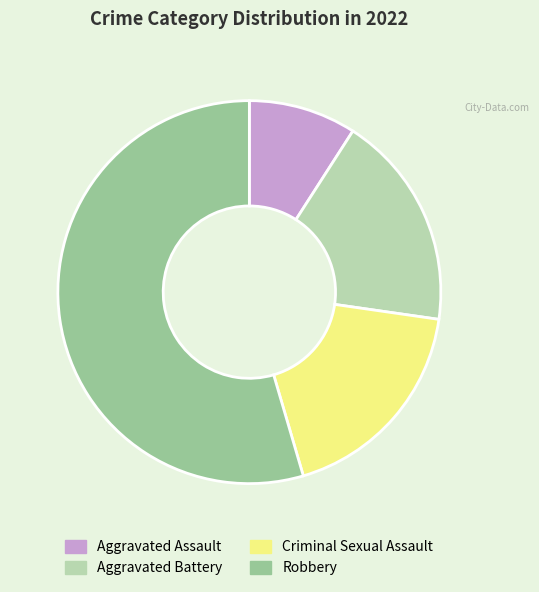

Which slice represents more than half of the pie?

Robbery